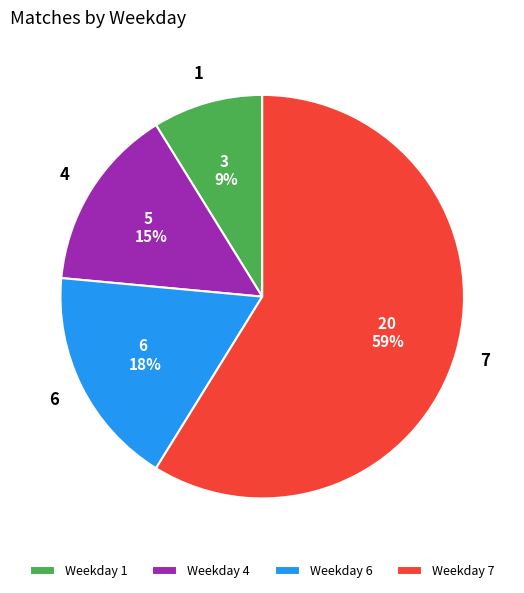

What percentage is the Weekday 4 slice, to the nearest percent?

15%